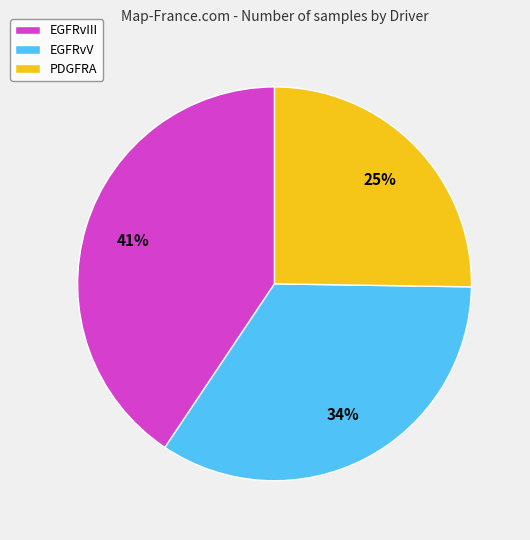

How many slices are in this pie chart?

3